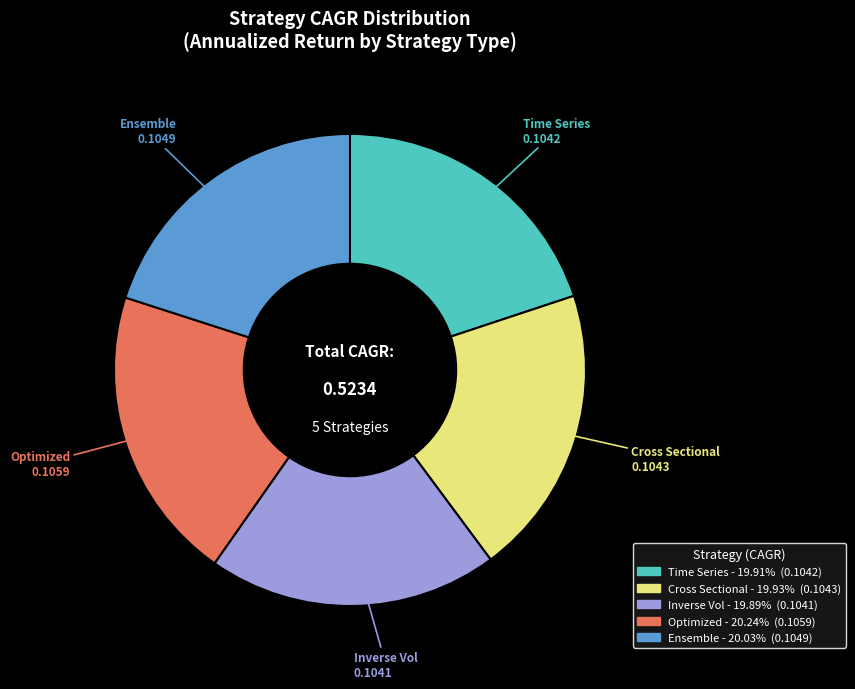

Do Inverse Vol and Optimized together represent more than half of the pie?

No